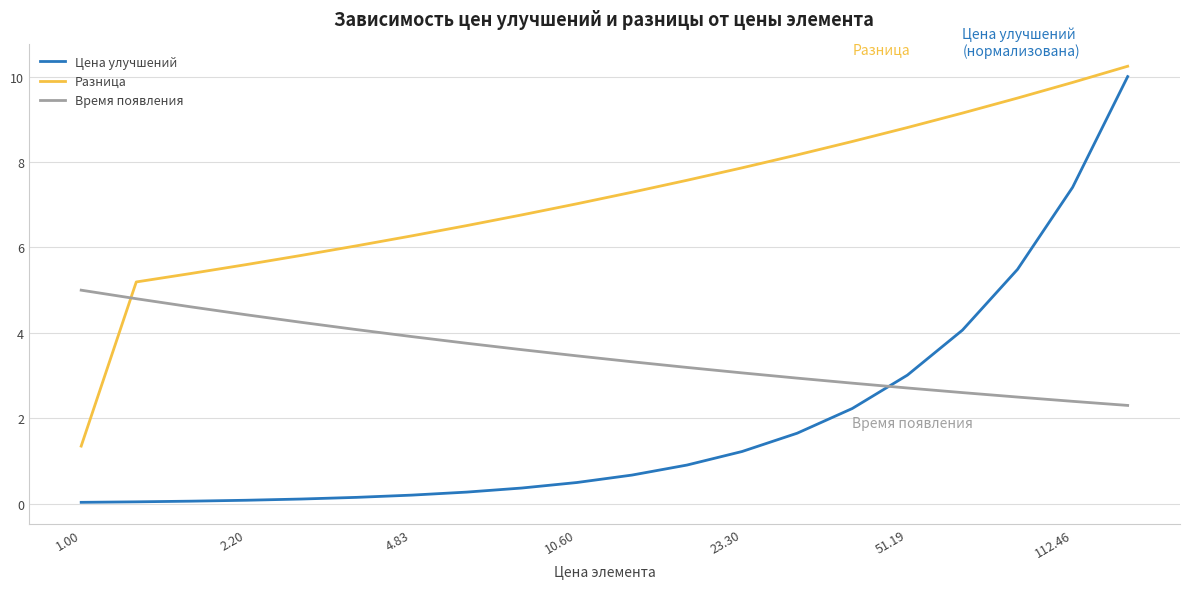

True or false: Разница and Время появления intersect in this chart.

True